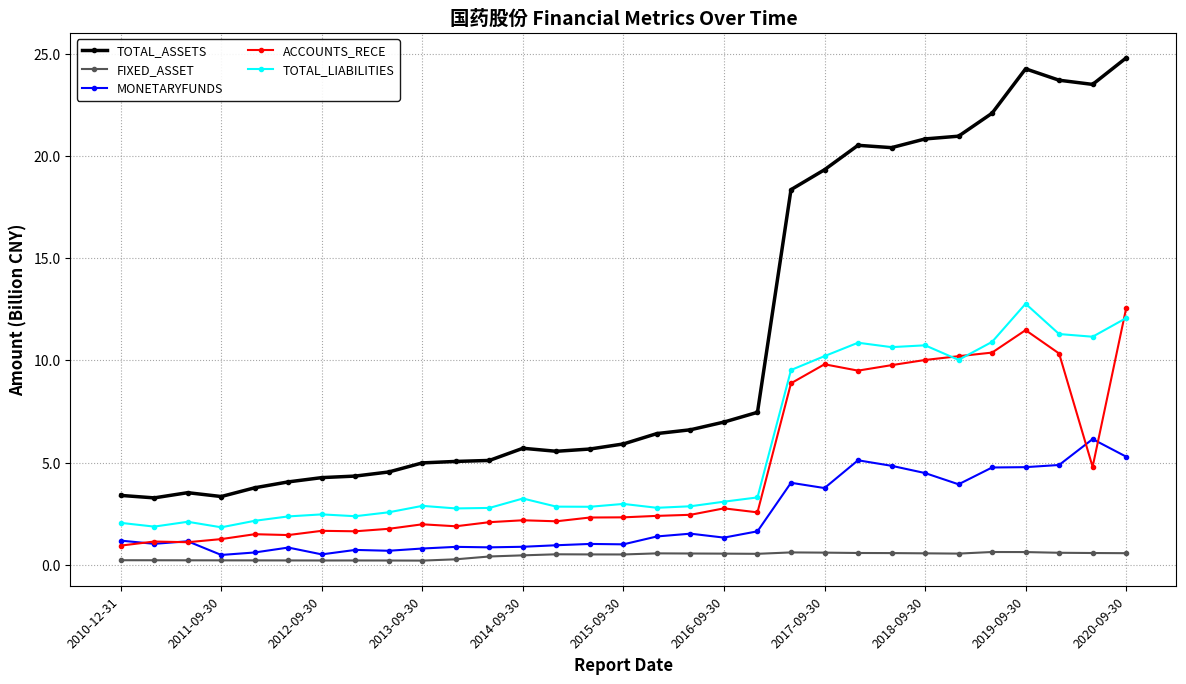

True or false: TOTAL_ASSETS has more than 0 interior local peaks.

True